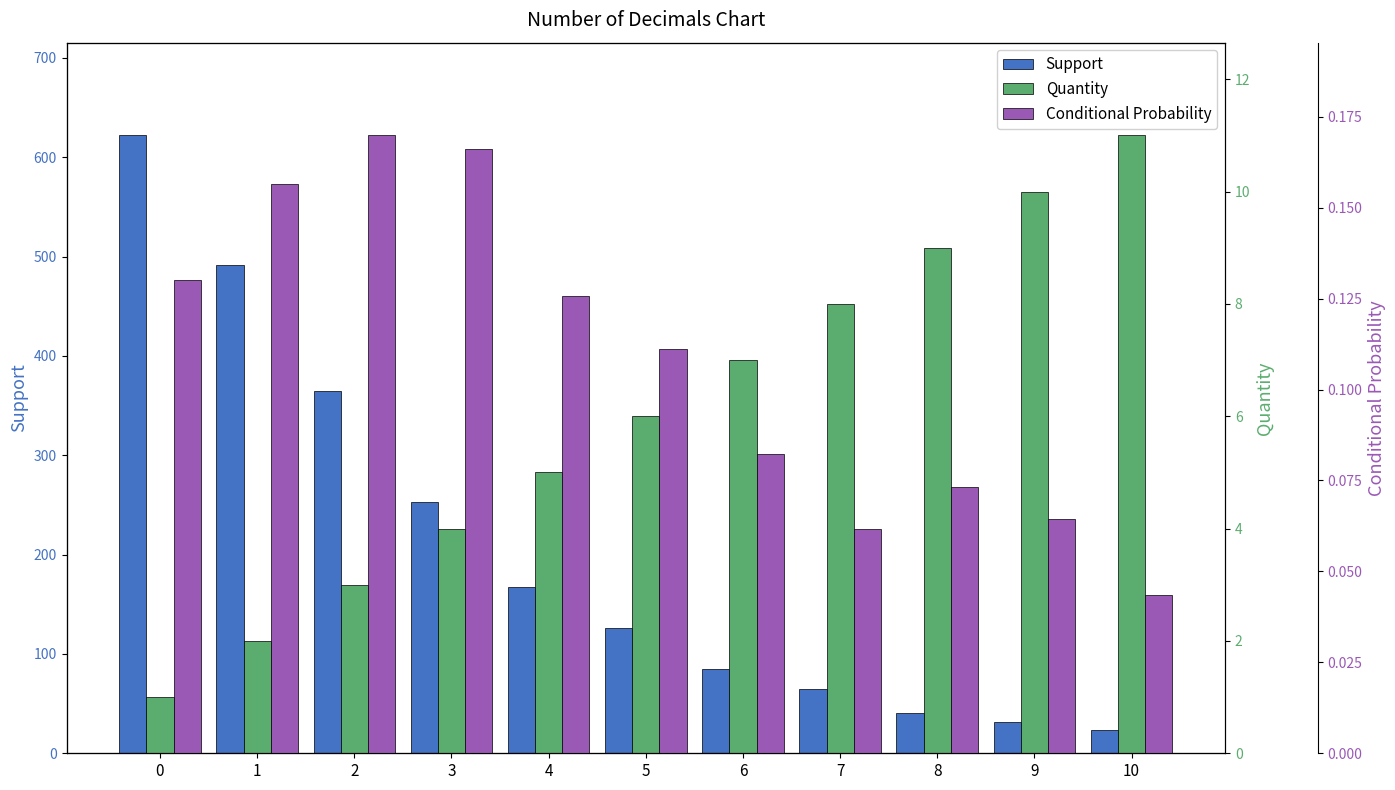

What are all the series names shown in the legend?

Support, Quantity, Conditional Probability